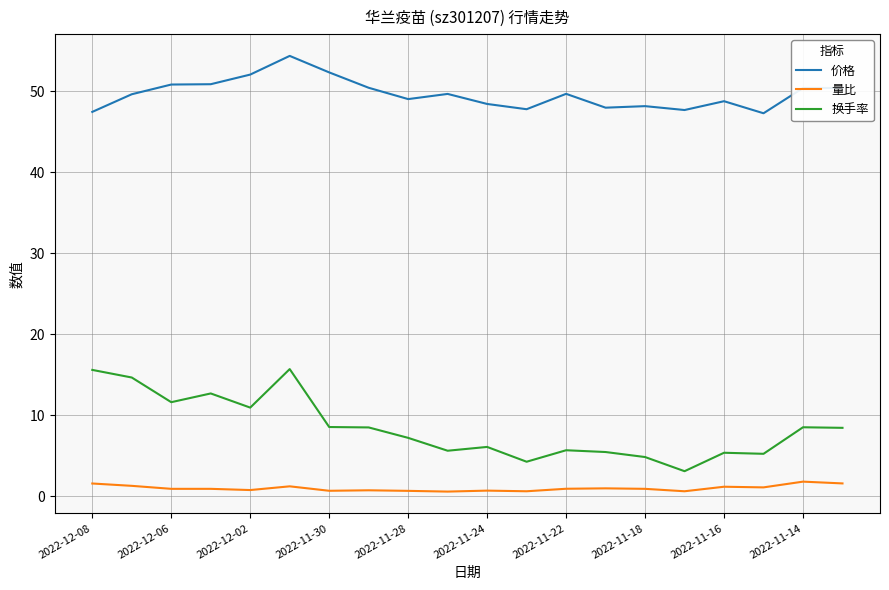

What is the difference between the second highest and second lowest values in the 量比 series?

1.0